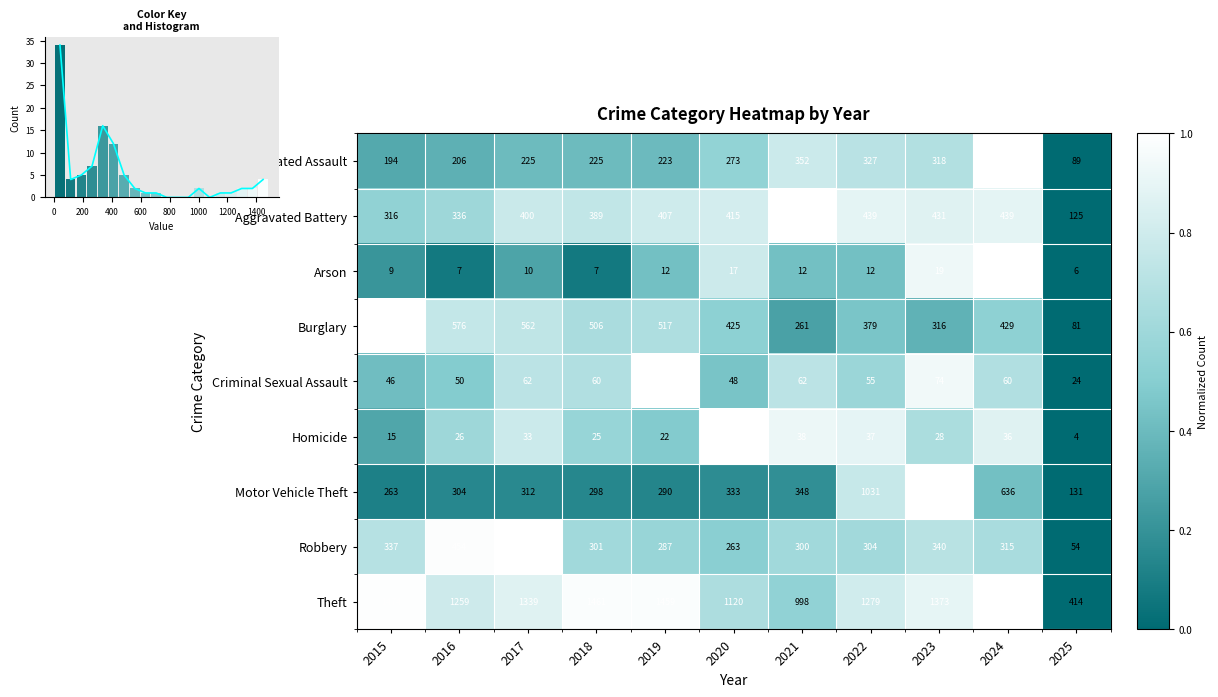

What is the difference between the second highest and minimum values in the Motor Vehicle Theft series?

900